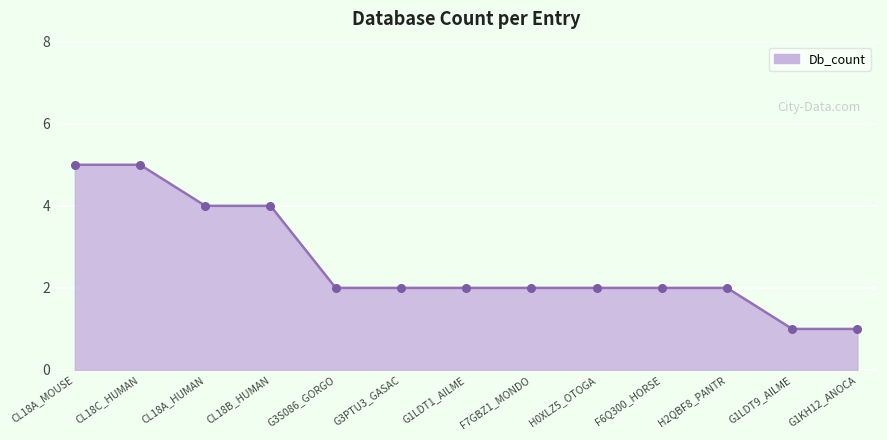

What is the ratio of the value at G1LDT1_AILME to the value at H0XLZ5_OTOGA?

1.0